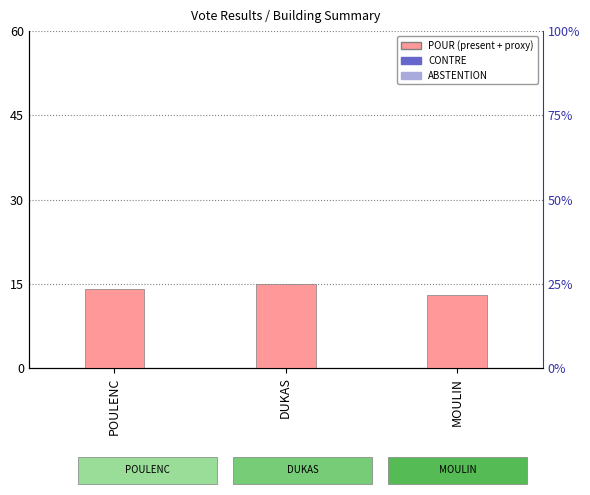

True or false: CONTRE has a value of 0 at DUKAS.

True